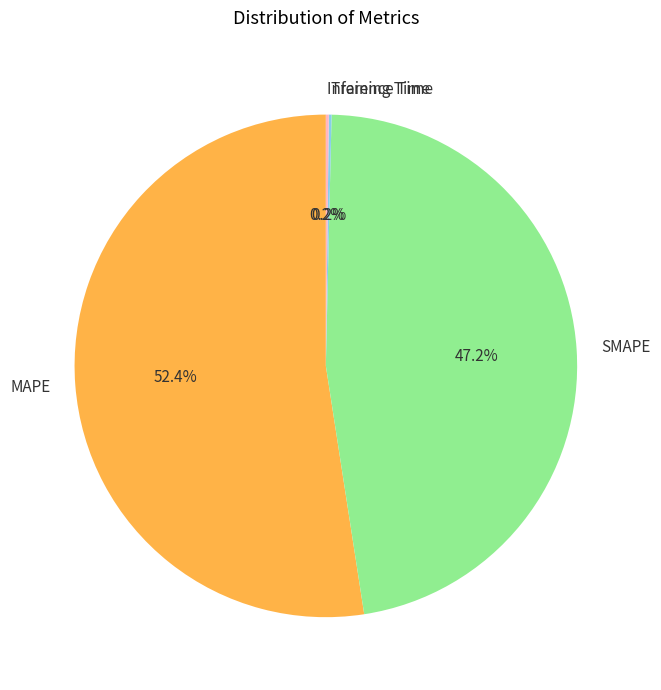

Is MAPE the majority of the pie?

Yes